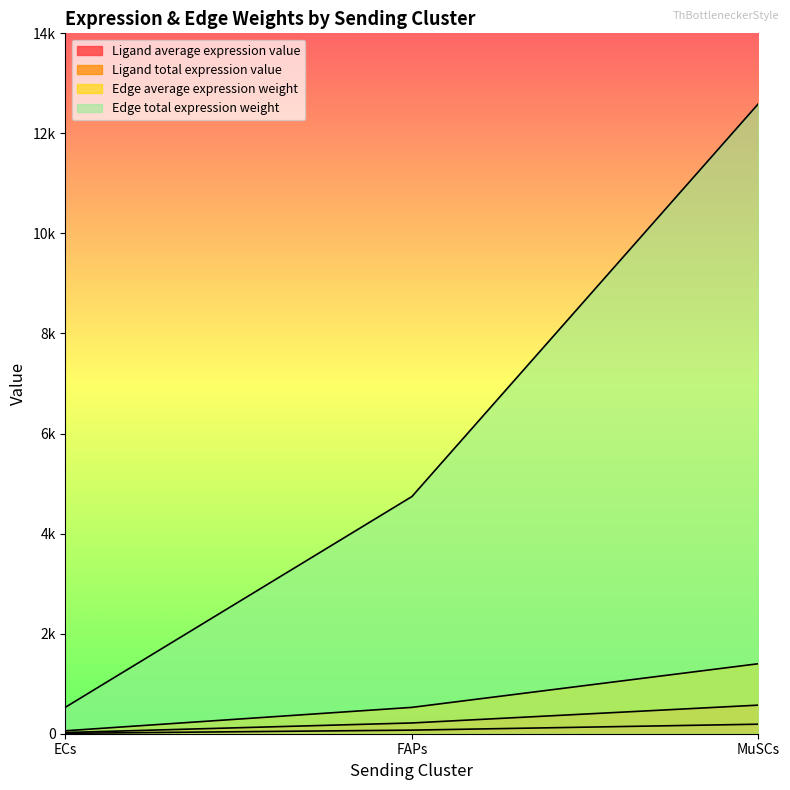

Reading left to right, list all the values displayed in this chart.

Ligand average expression value: ECs=58.8	FAPs=526.8	MuSCs=1399.3
Ligand total expression value: ECs=8.0	FAPs=71.7	MuSCs=190.6
Edge average expression weight: ECs=529.3	FAPs=4741.0	MuSCs=12594.0
Edge total expression weight: ECs=24.0	FAPs=215.2	MuSCs=571.7